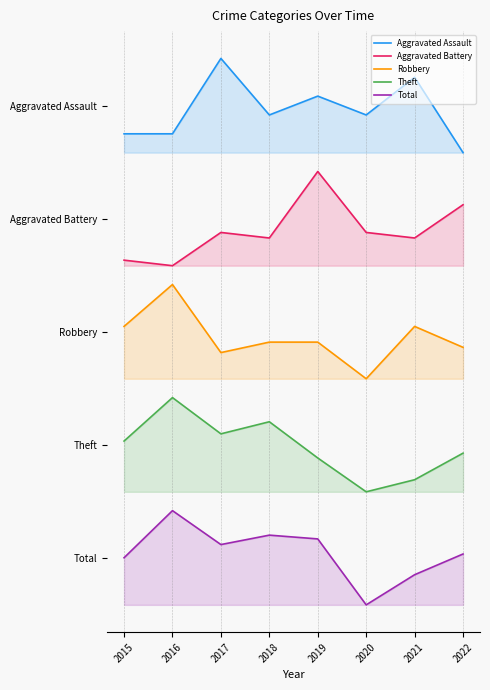

What is the value of the Aggravated Battery point at the 8th from the left?

4.2